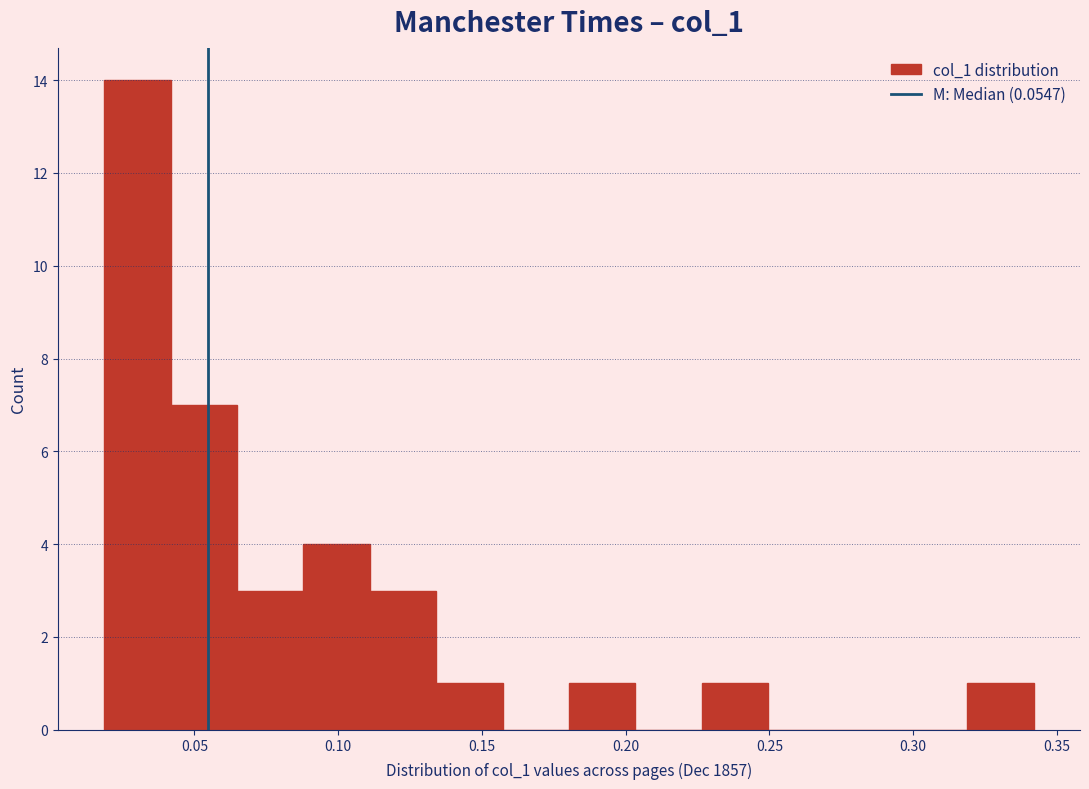

What is the height of the bar covering 0.225 to 0.250 on the x-axis? Neither the bar edges nor the heights are printed on the chart, so give them approximately, as read against the axes.

1